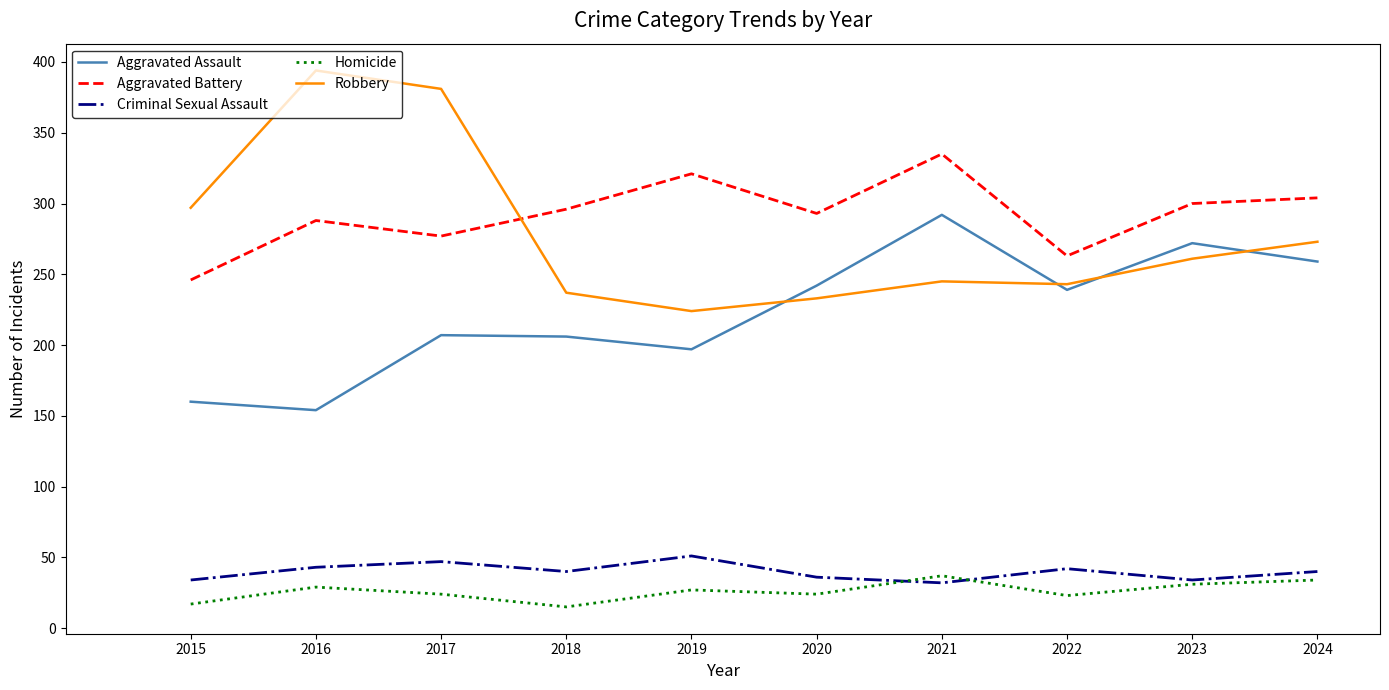

True or false: Homicide has more than 1 interior local peaks.

True